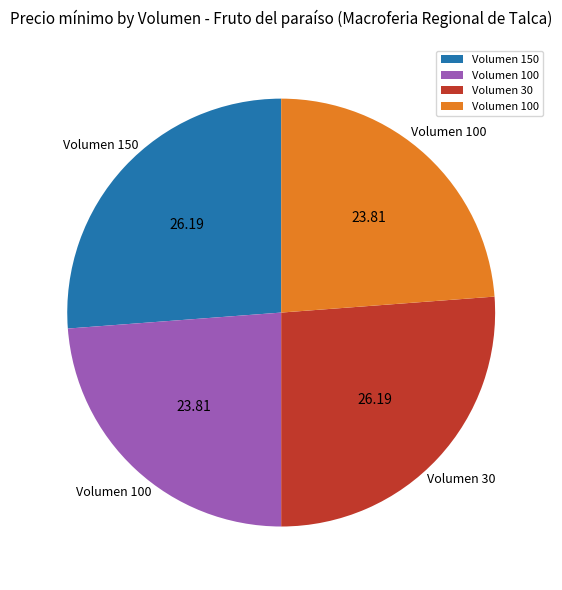

Is there a majority slice in this chart?

No